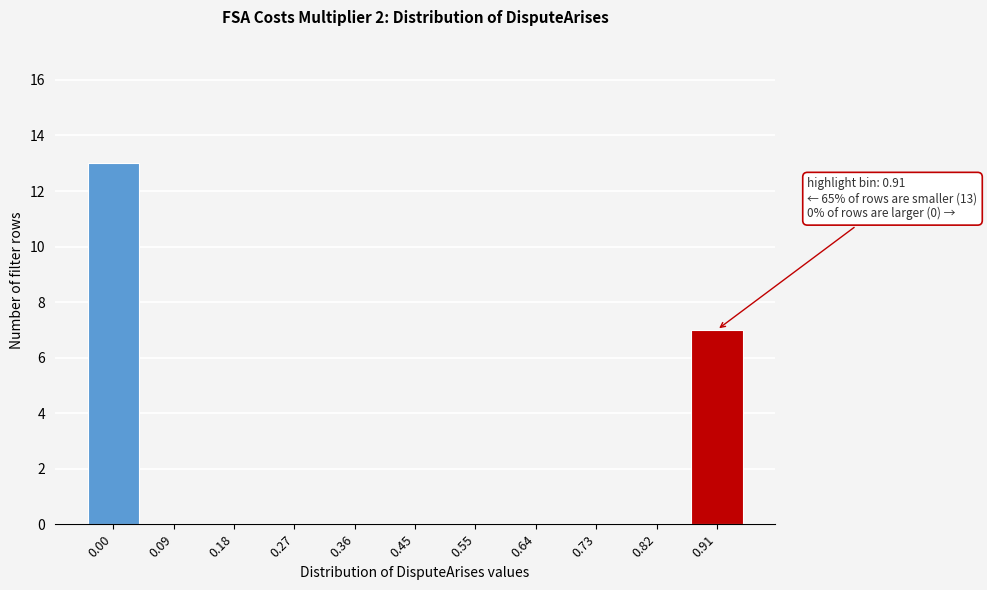

Reading left to right, transcribe all the data shown in this chart.

0.00=13	0.09=0	0.18=0	0.27=0	0.36=0	0.45=0	0.55=0	0.64=0	0.73=0	0.82=0	0.91=7